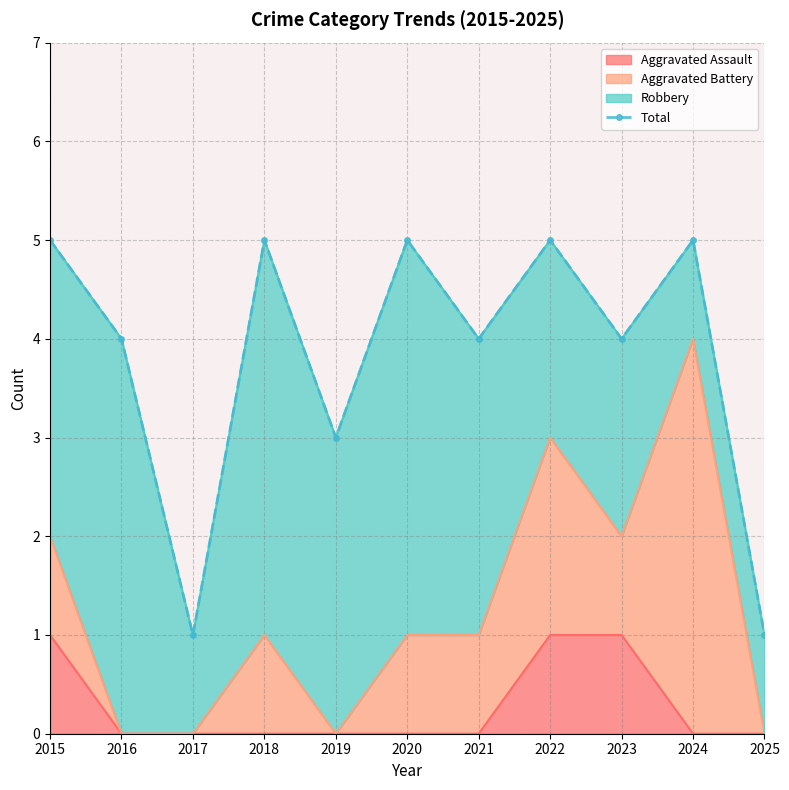

Rank the categories by value from highest to lowest.

2015, 2018, 2020, 2022, 2024, 2016, 2021, 2023, 2019, 2017, 2025